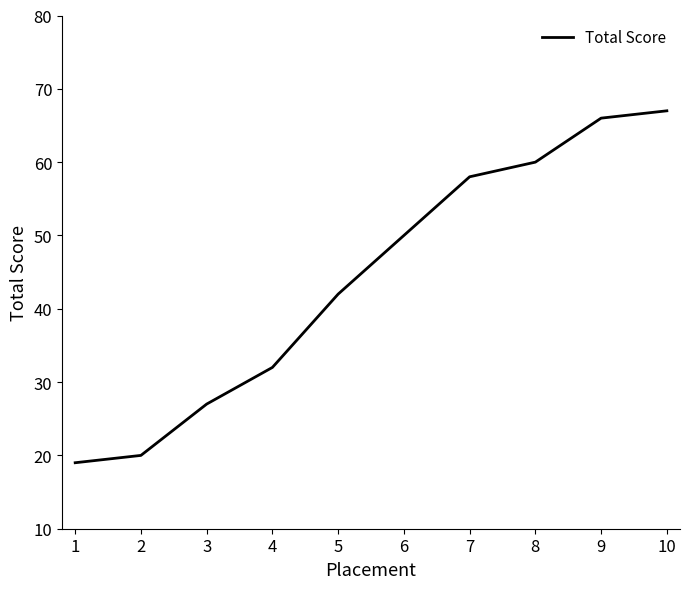

Between 5 and 7, which is larger?

7